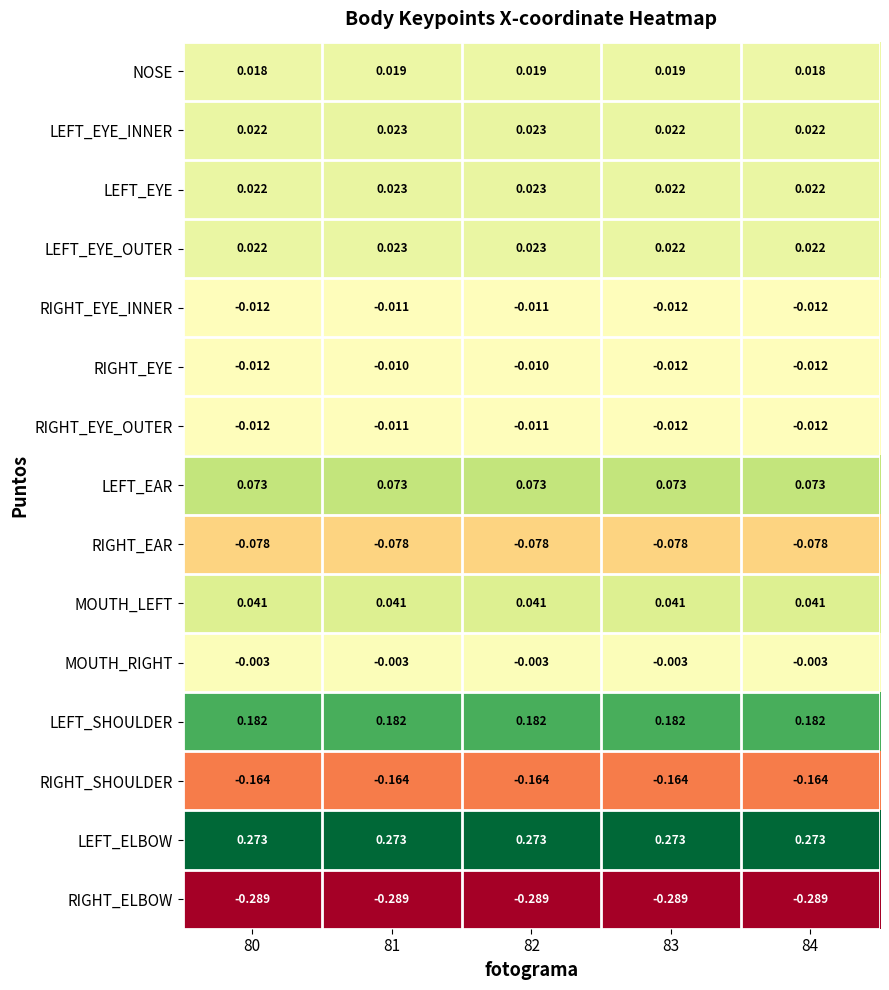

Is the value of LEFT_EAR at 84 greater than the value of LEFT_ELBOW at 84?

No